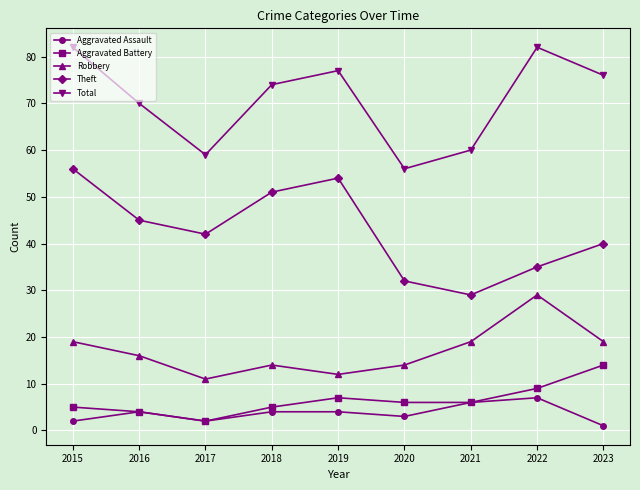

Does the chart display data point markers on the line(s)?

Yes